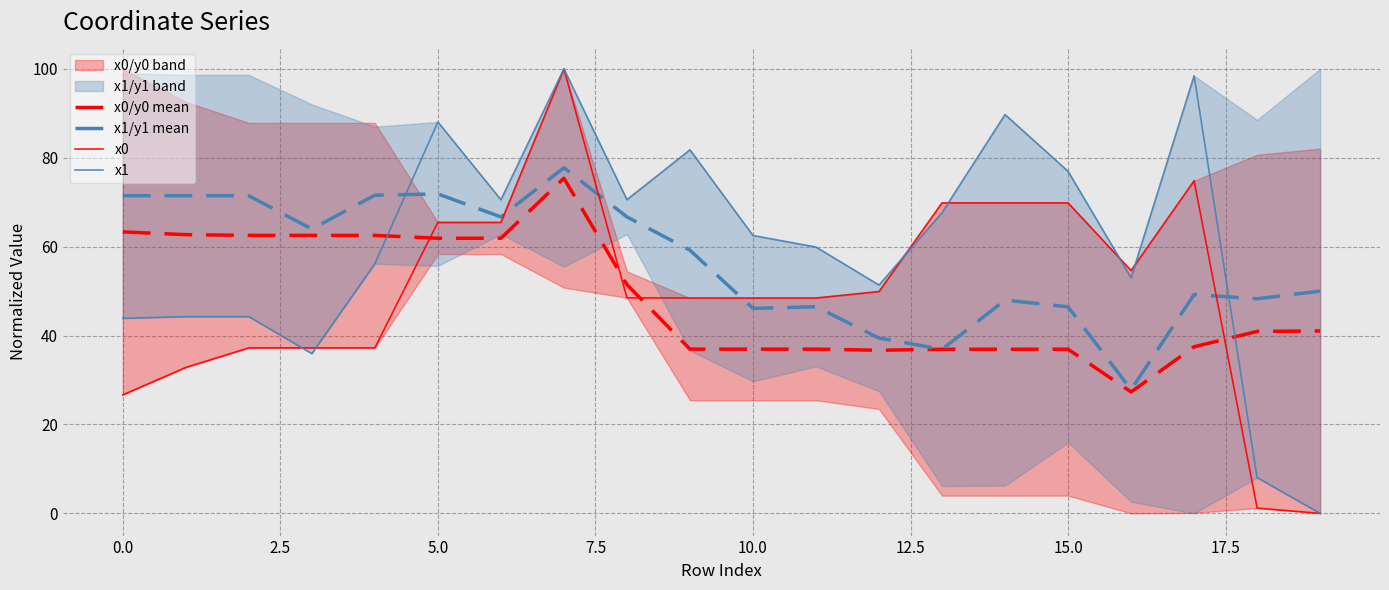

Which series has the largest range (max minus min)?

x0